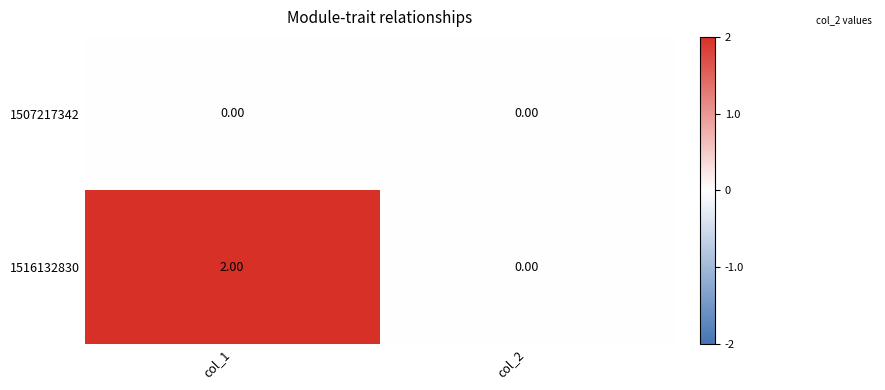

List the series in order of their peak value, highest first.

1516132830, 1507217342